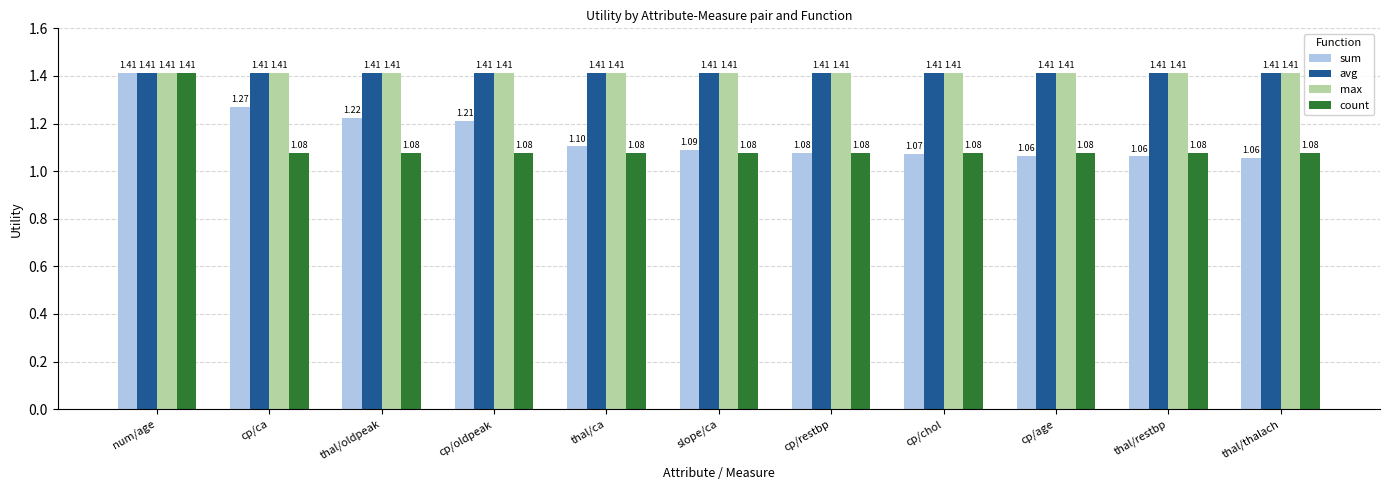

At how many categories does at least one series exceed 1?

11